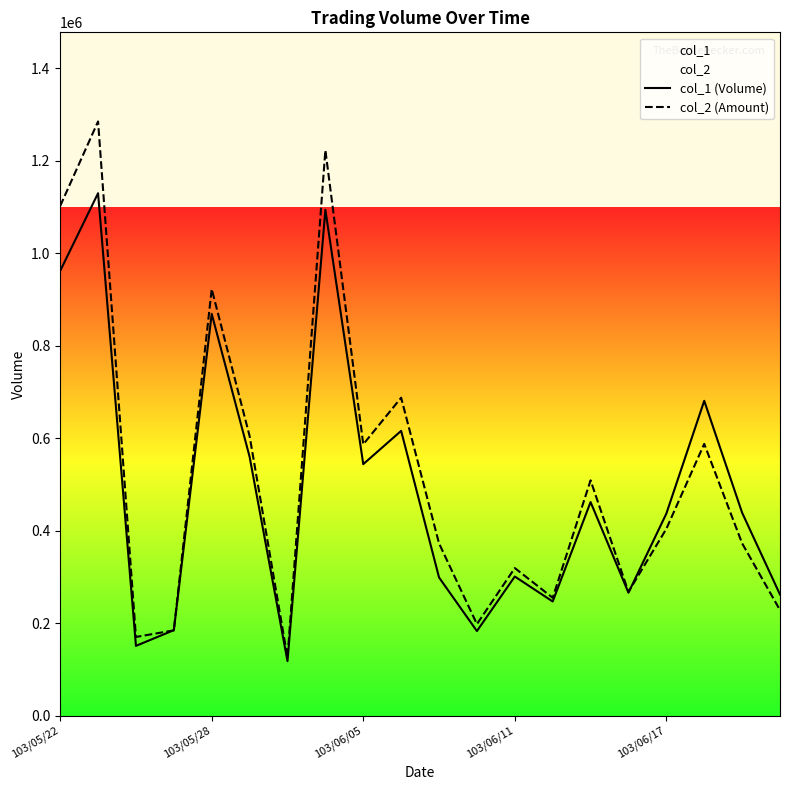

How many times do col_1 (Volume) and col_2 (Amount) cross each other?

3